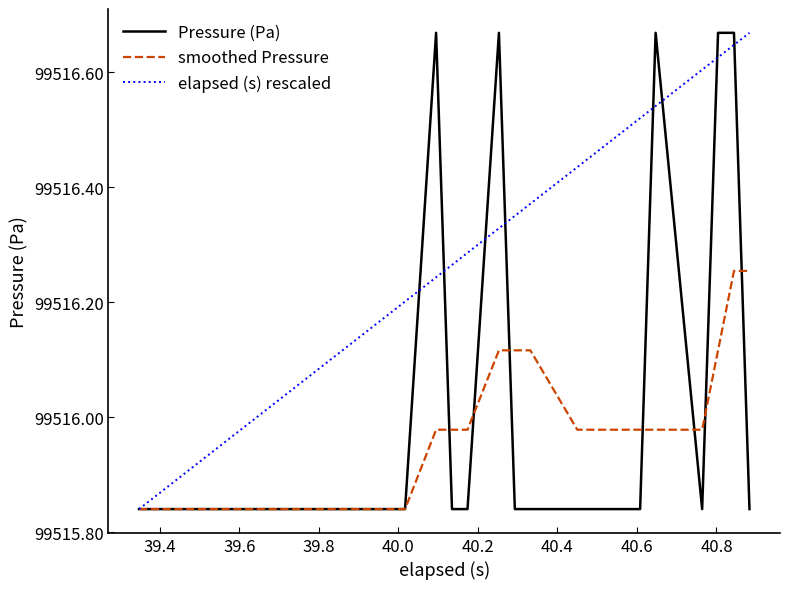

Which series has the largest total across all categories?

elapsed (s) rescaled